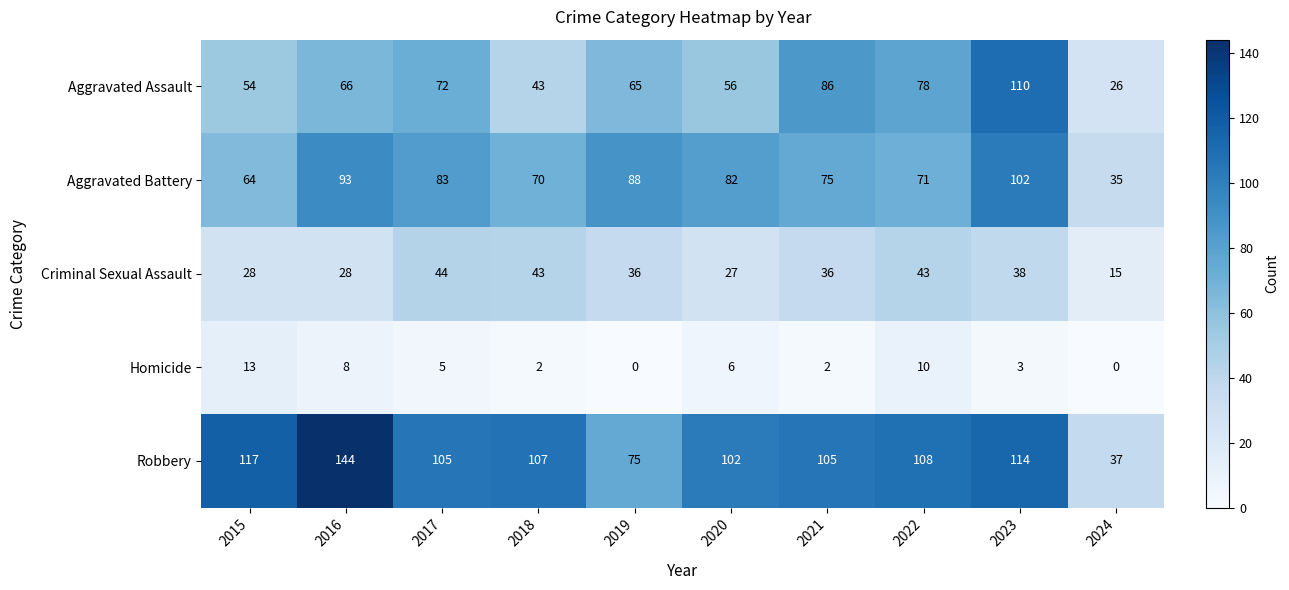

At which category is the sum across all series the highest?

2023